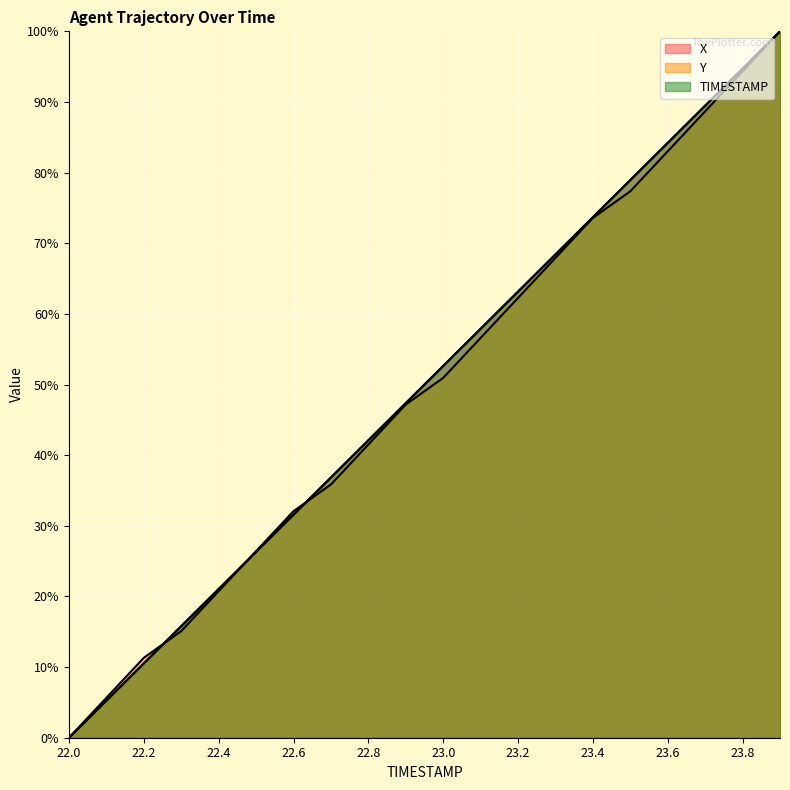

Reading right to left, list all the values displayed in this chart.

X: 100.0	94.7	89.5	84.2	79.0	73.7	68.4	63.2	57.9	52.6	47.4	42.1	36.8	31.6	26.3	21.1	15.8	10.5	5.3	0.0
Y: 100.0	94.3	88.7	83.0	77.4	73.6	67.9	62.3	56.6	50.9	47.2	41.5	35.8	32.1	26.4	20.8	15.1	11.3	5.7	0.0
TIMESTAMP: 100.0	94.7	89.5	84.2	78.9	73.7	68.4	63.2	57.9	52.6	47.4	42.1	36.8	31.6	26.3	21.1	15.8	10.5	5.3	0.0